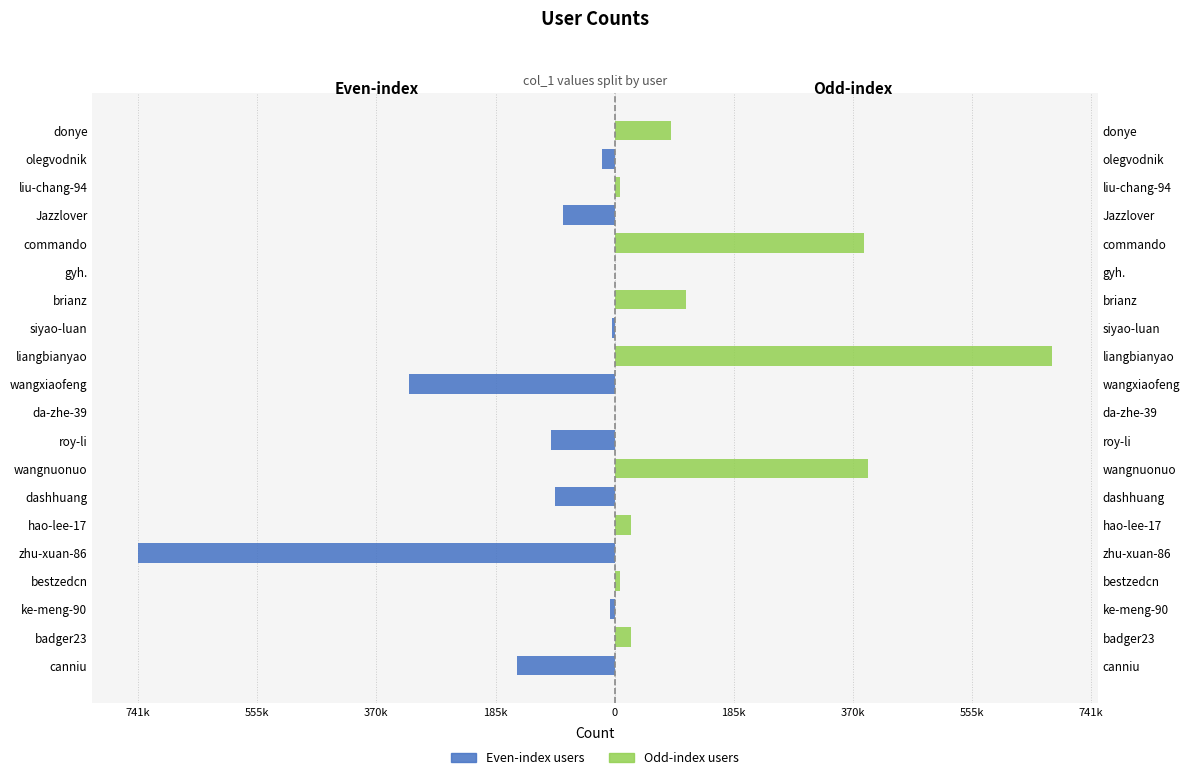

Where is Even-index users nearest to the value -370559?

wangxiaofeng